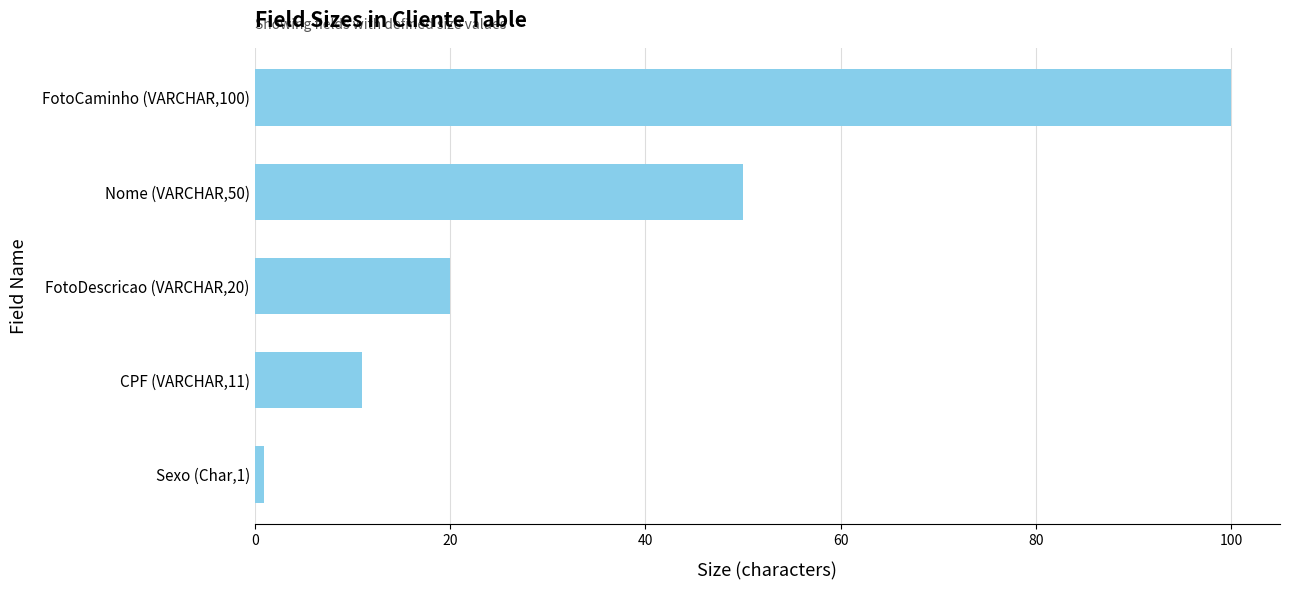

Reading top to bottom, transcribe all the data shown in this chart.

FotoCaminho (VARCHAR,100)=100	Nome (VARCHAR,50)=50	FotoDescricao (VARCHAR,20)=20	CPF (VARCHAR,11)=11	Sexo (Char,1)=1